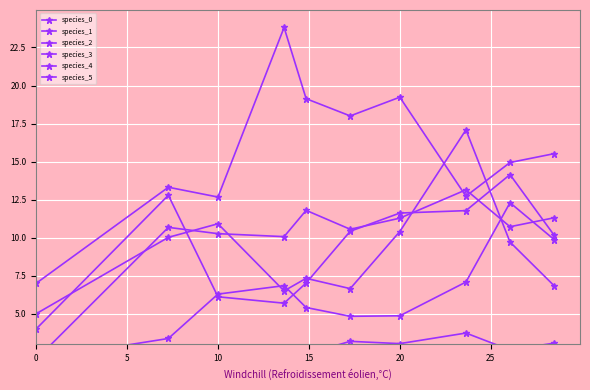

In species_1, how many points are lower than both neighbors (excluding endpoints)?

2